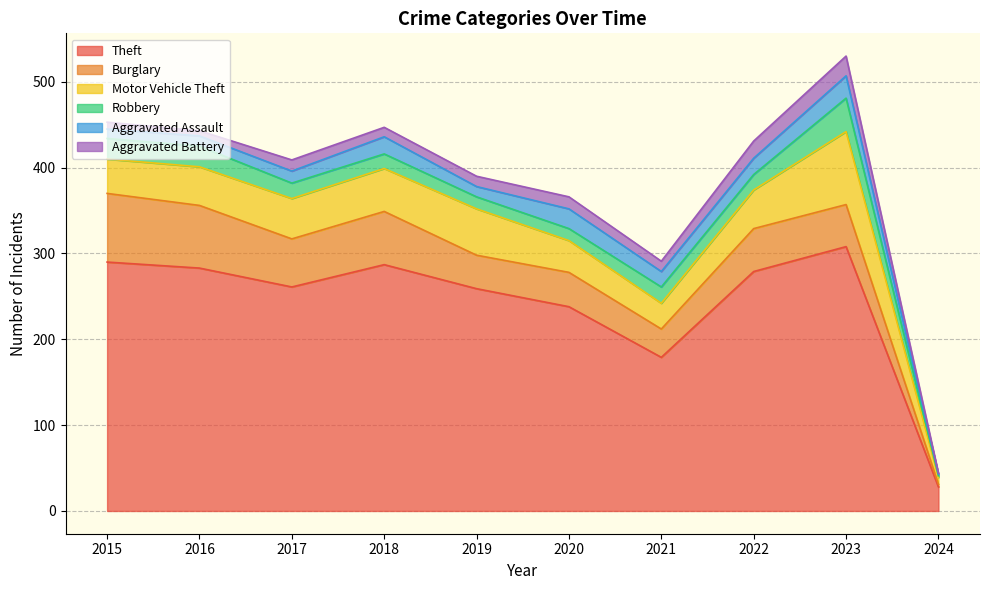

Which series changed the most between 2016 and 2018?

Burglary